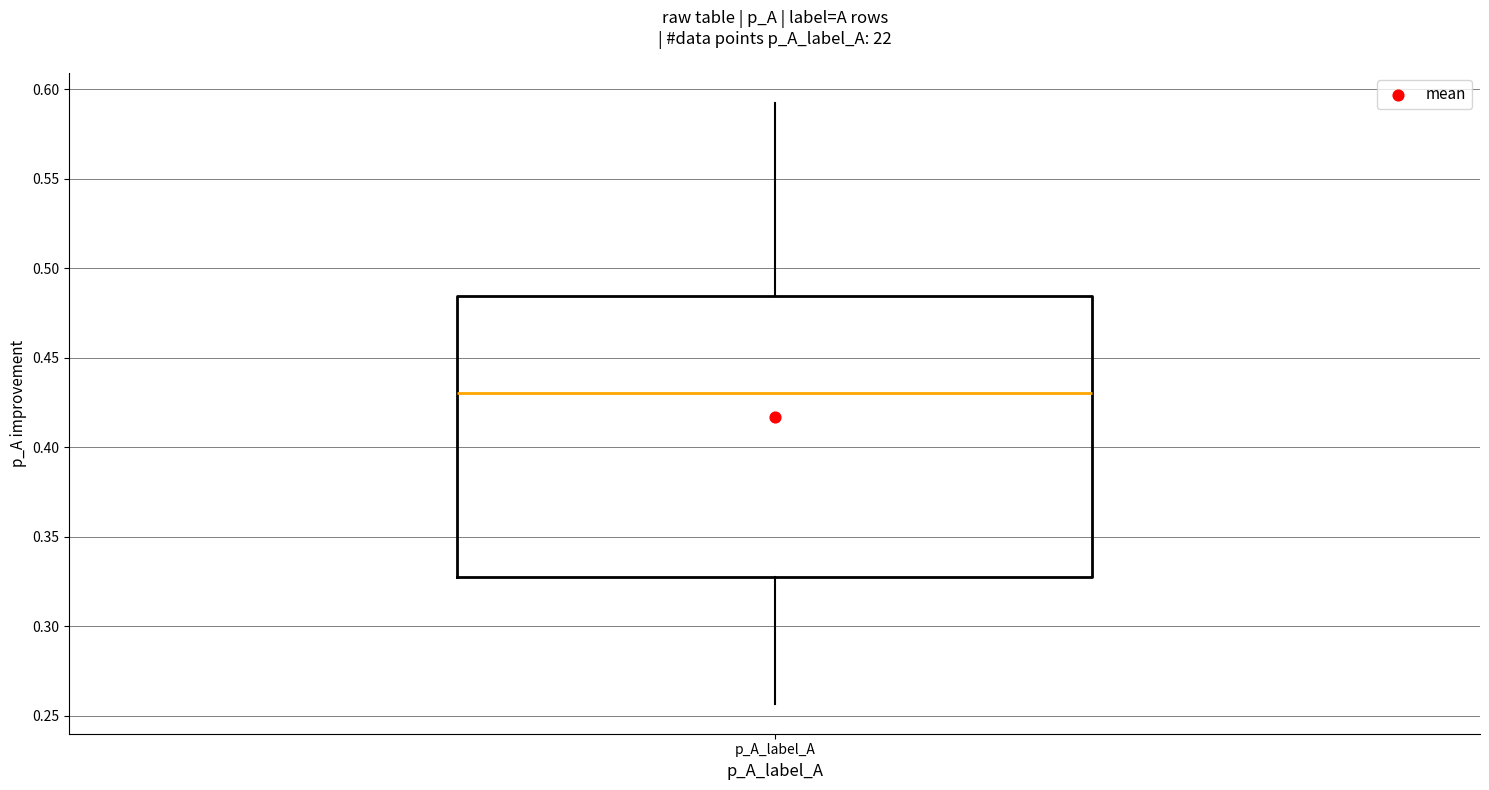

Transcribe this box plot: give where the median line is, the range the box spans, and where the two whiskers end, as read against the y-axis. The values are not printed on the chart, so give them approximately, as read against the axis.

median 0.430, box 0.330 to 0.485, whiskers 0.255 to 0.595